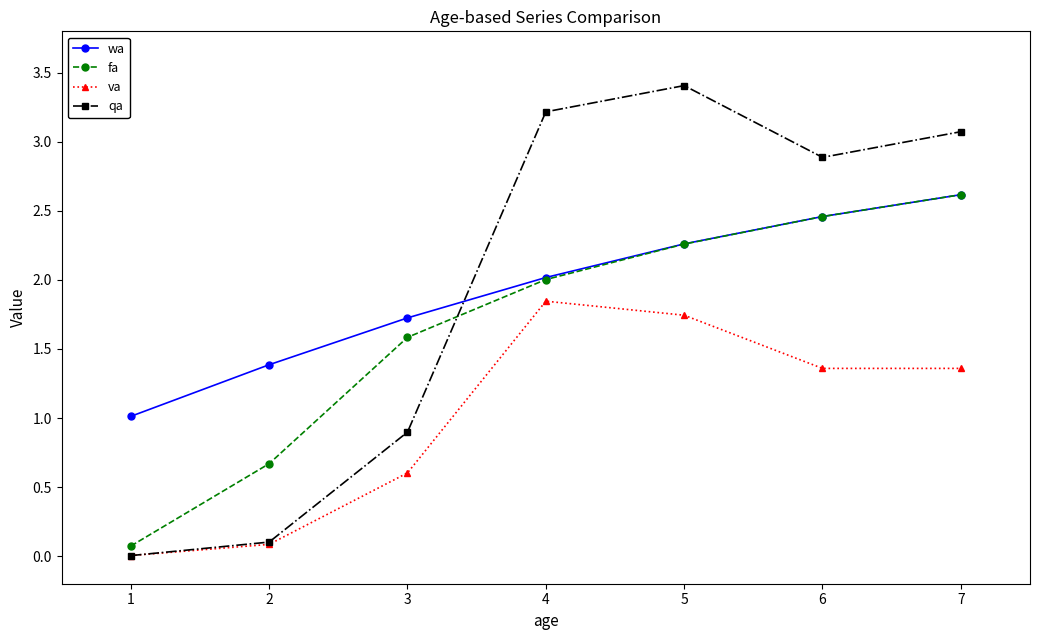

What is the average value of the wa series?

1.9